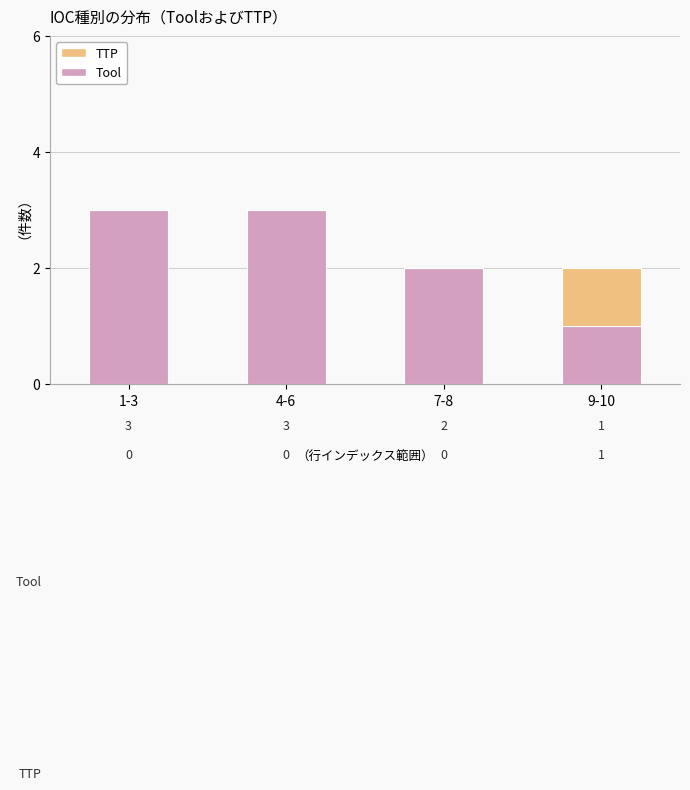

What are all the series names shown in the legend?

TTP, Tool